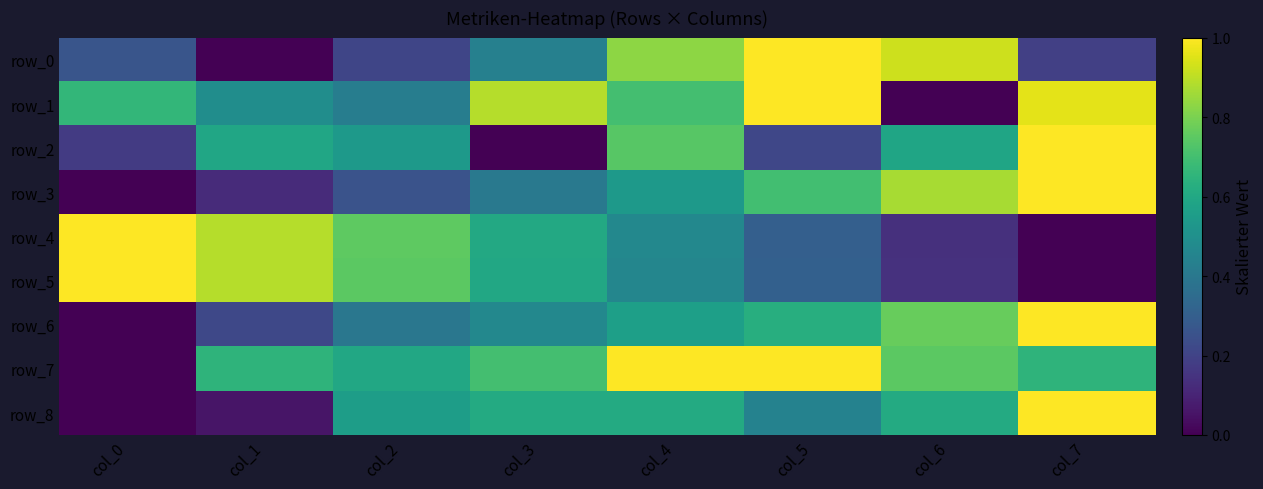

What is the sum of all row_1 values?

5.1